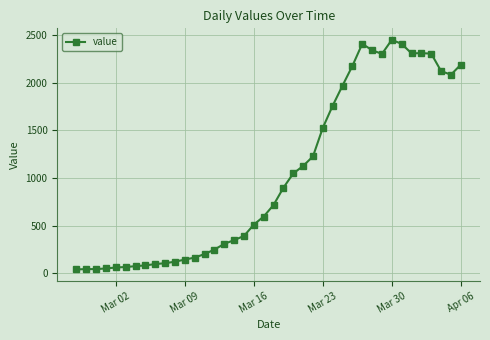

What is the smallest value displayed?

40